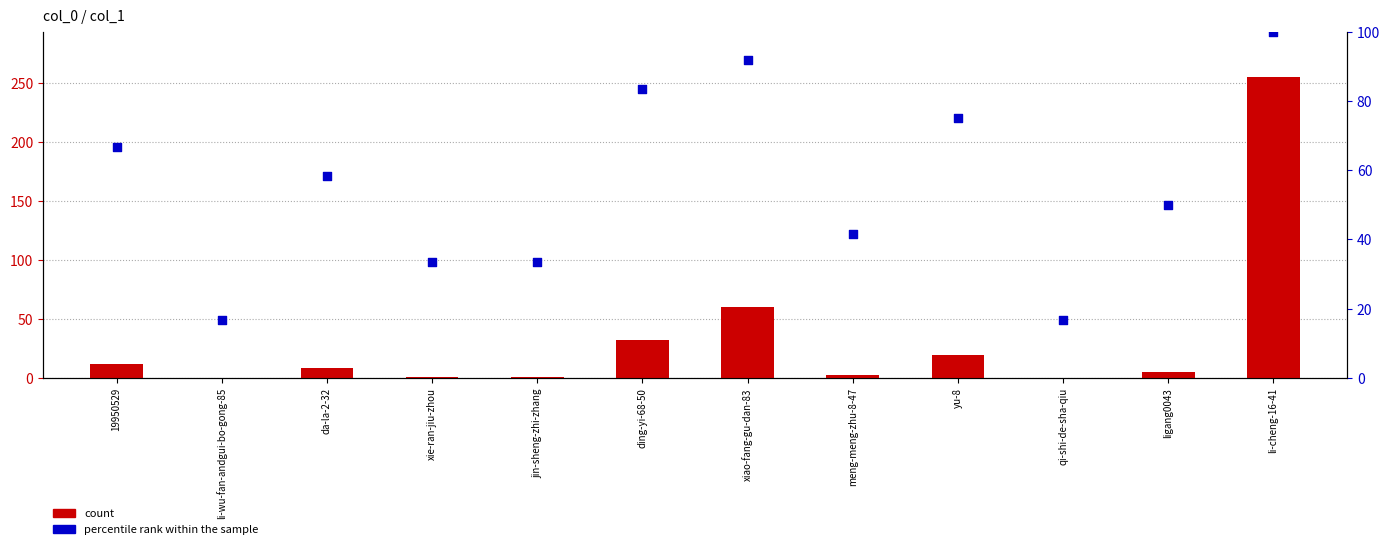

Which series reaches the maximum Y coordinate?

count